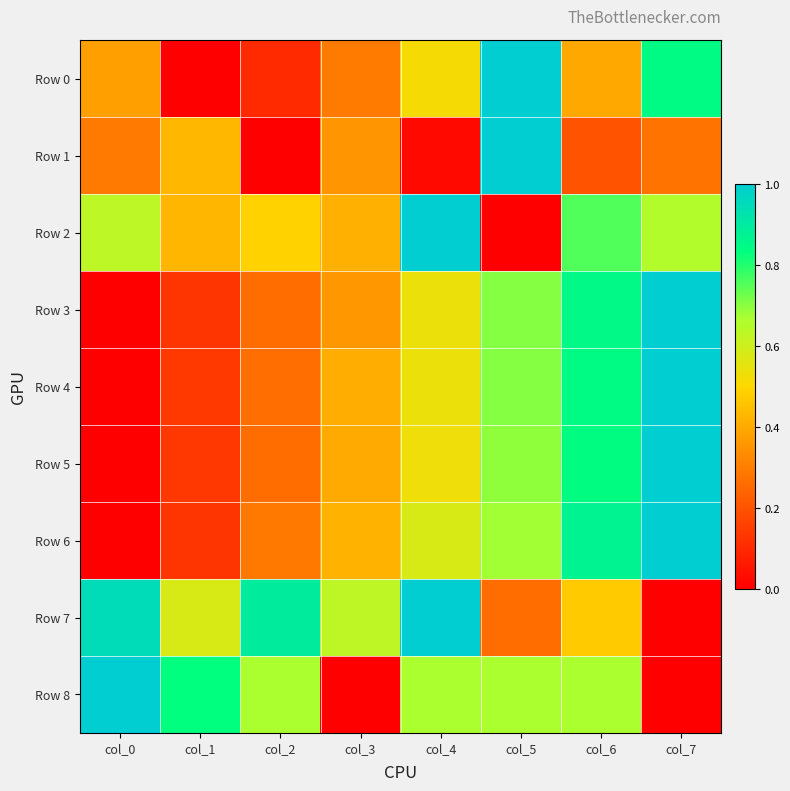

What is the total value across all series at col_7?

5.8